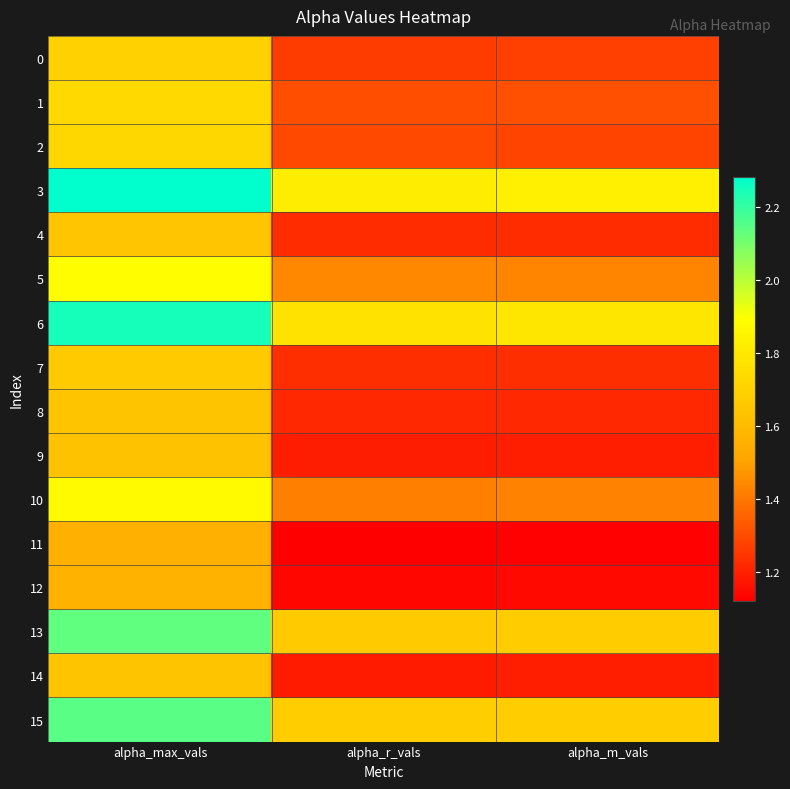

What is the total value across all series at alpha_r_vals?

22.0